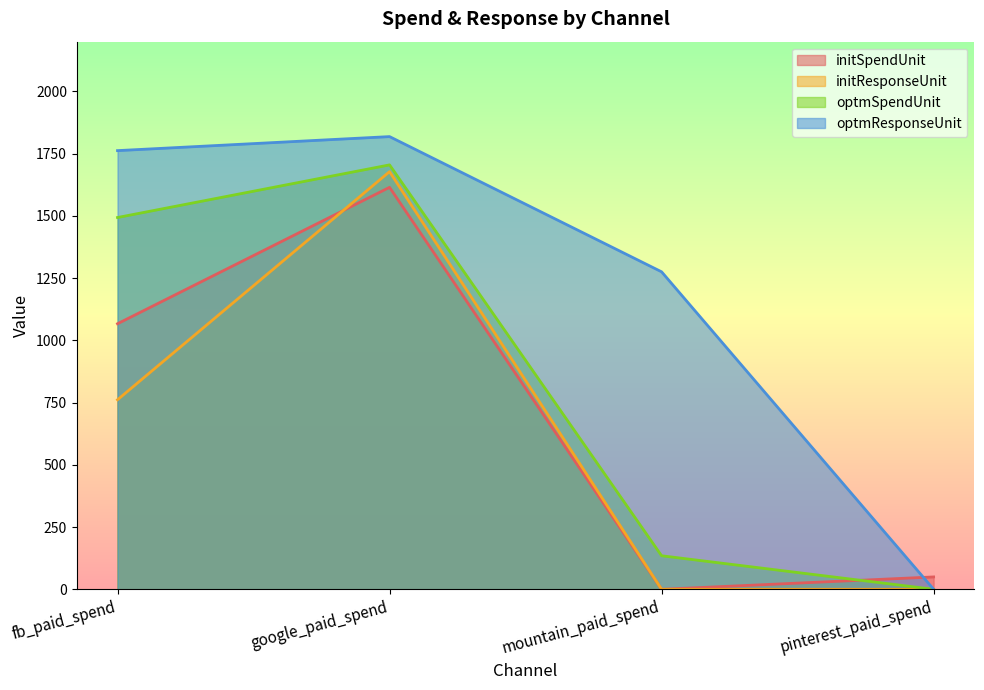

At which category does optmResponseUnit reach its first local peak?

google_paid_spend